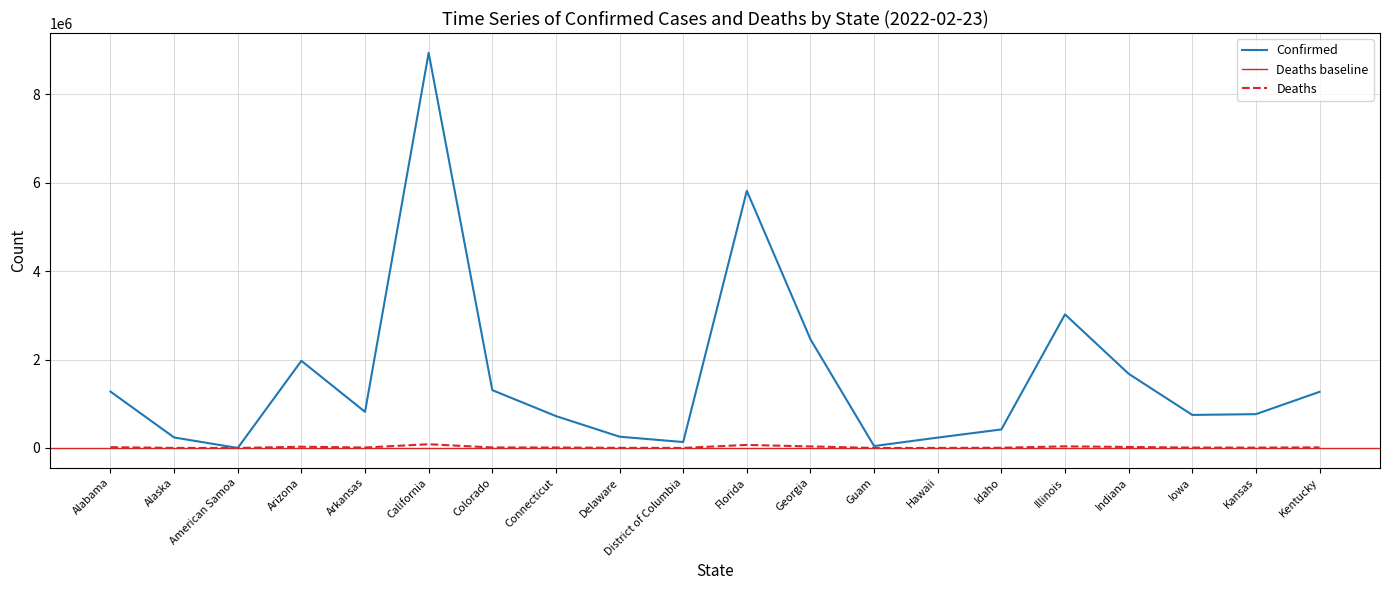

List the series in order of their overall mean, highest first.

Confirmed, Deaths